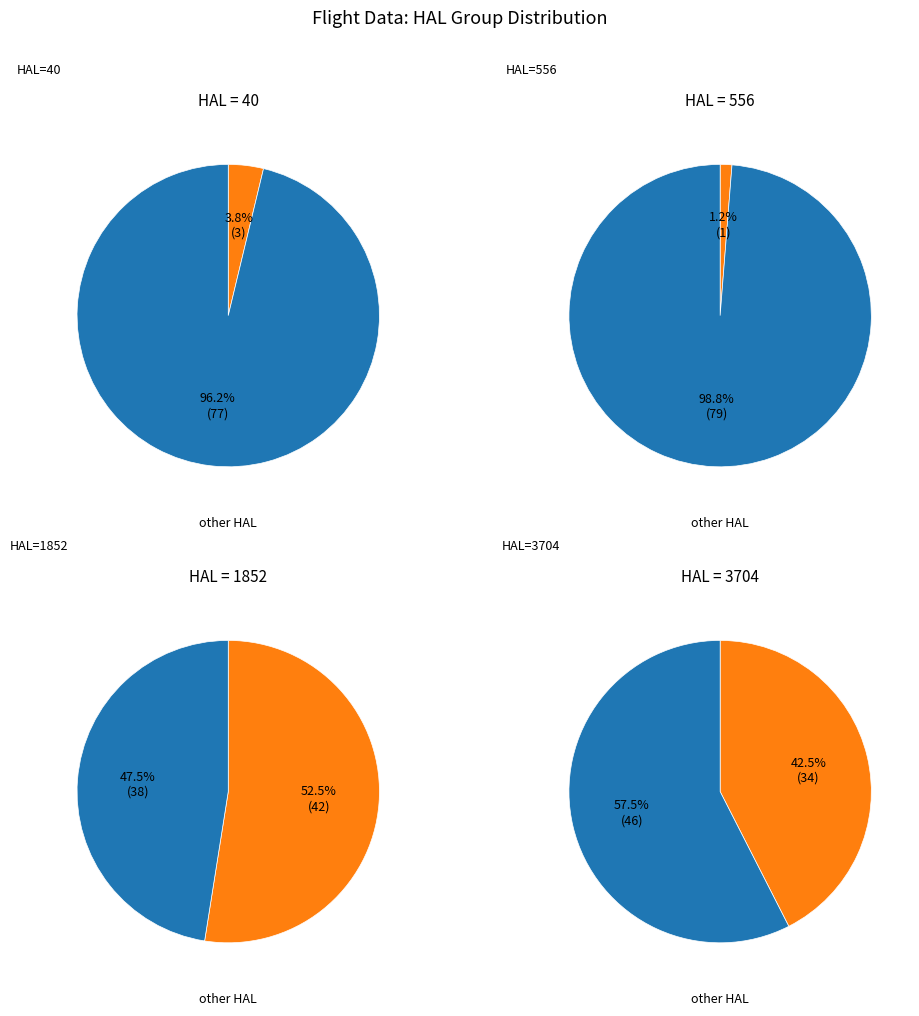

Combined, do 3704 and 1852 account for over 50%?

Yes